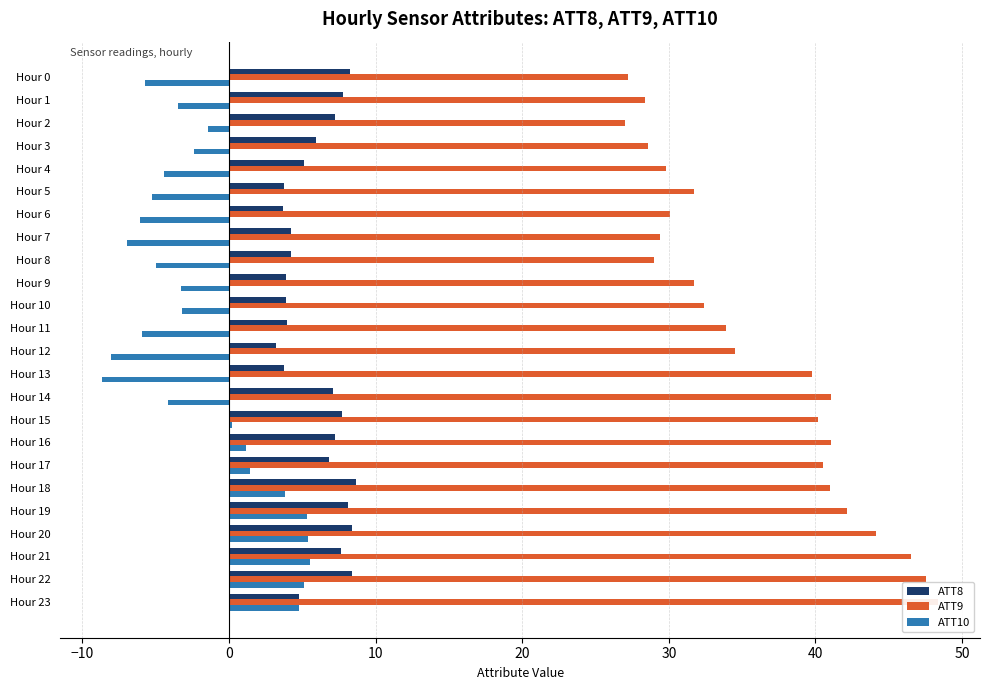

True or false: ATT9 has a value of 41.1 at Hour 16.

True